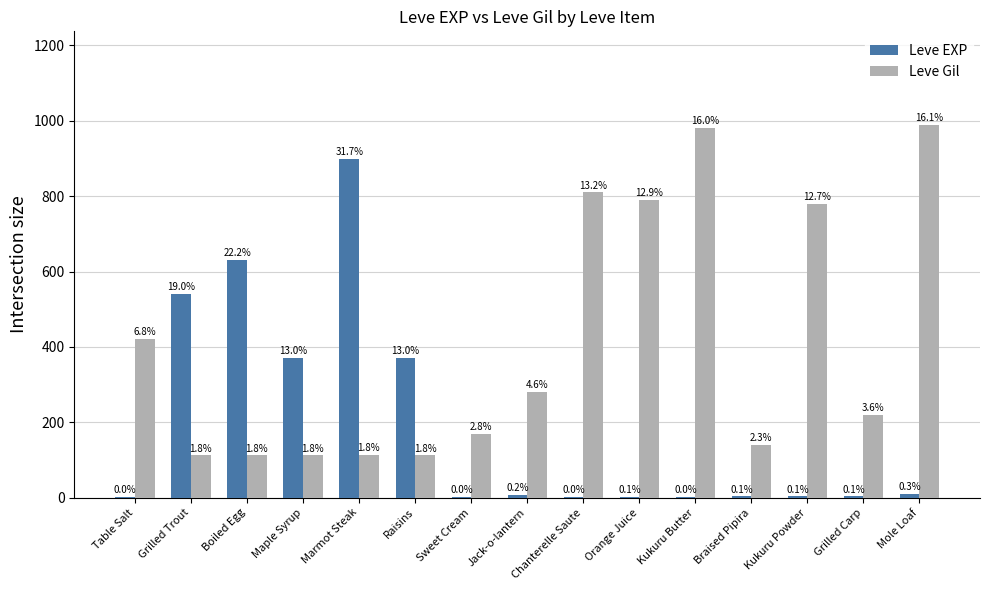

At Sweet Cream, list the series in order from smallest to largest.

Leve EXP, Leve Gil